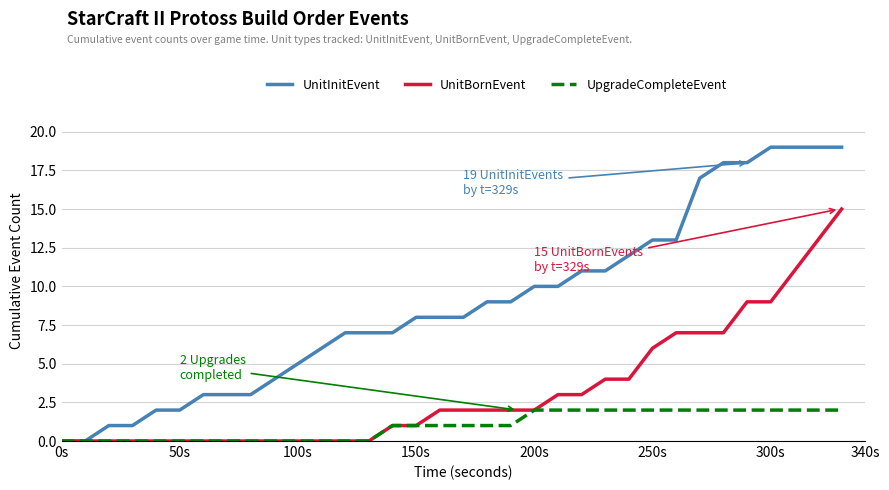

Reading left to right, transcribe all the data shown in this chart.

UnitInitEvent: 0	0	1	1	2	2	3	3	3	4	5	6	7	7	7	8	8	8	9	9	10	10	11	11	12	13	13	17	18	18	19	19	19	19
UnitBornEvent: 0	0	0	0	0	0	0	0	0	0	0	0	0	0	1	1	2	2	2	2	2	3	3	4	4	6	7	7	7	9	9	11	13	15
UpgradeCompleteEvent: 0	0	0	0	0	0	0	0	0	0	0	0	0	0	1	1	1	1	1	1	2	2	2	2	2	2	2	2	2	2	2	2	2	2